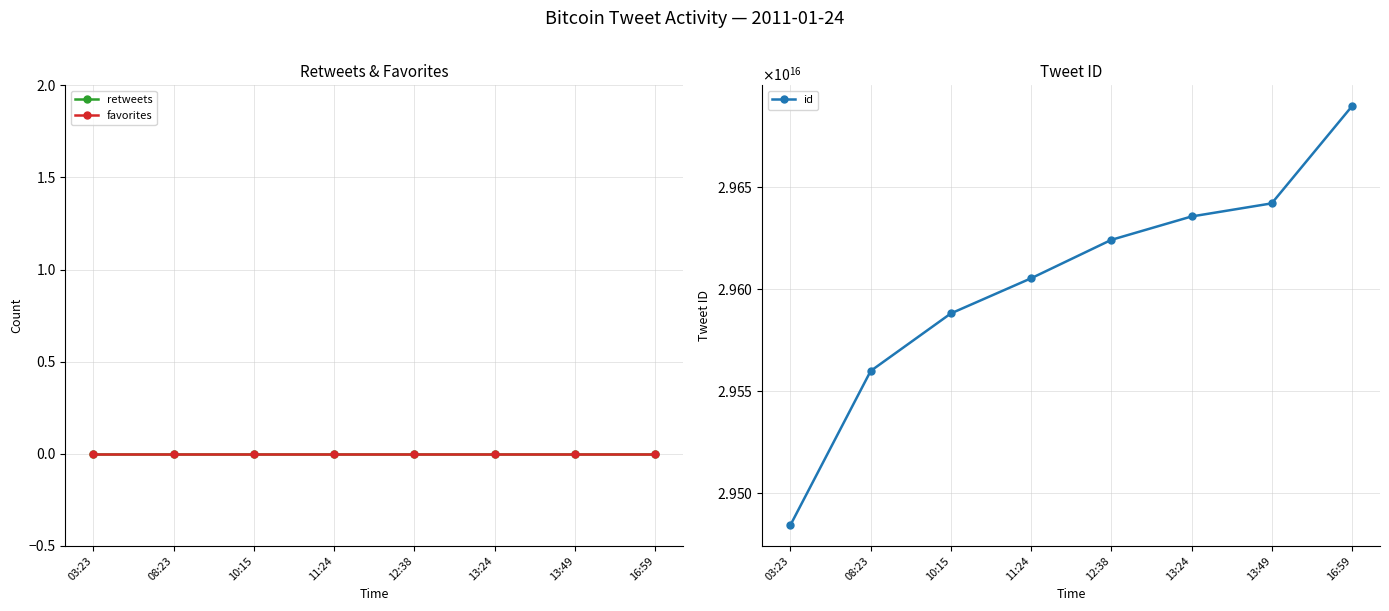

Rank the series by their maximum value, from lowest to highest.

retweets, favorites, id